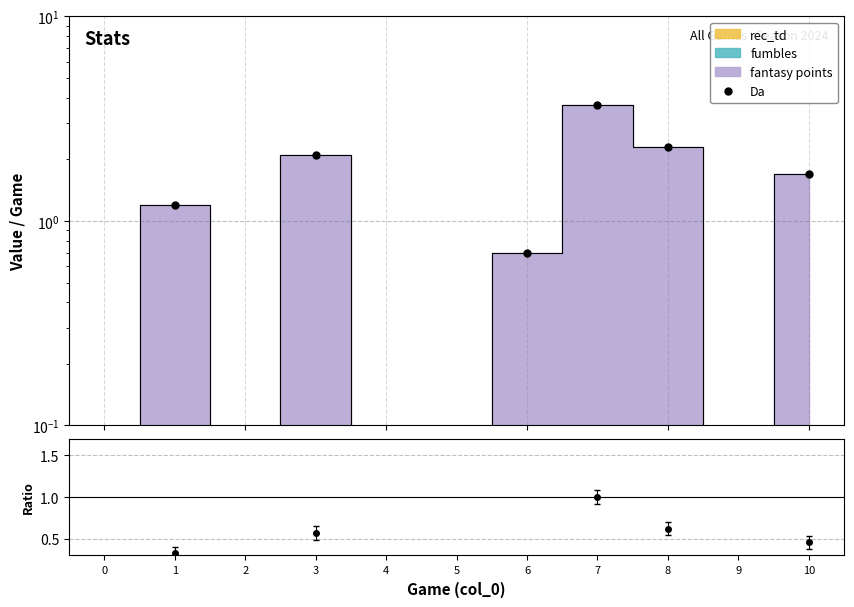

At which category does the chart reach its peak across all series?

7